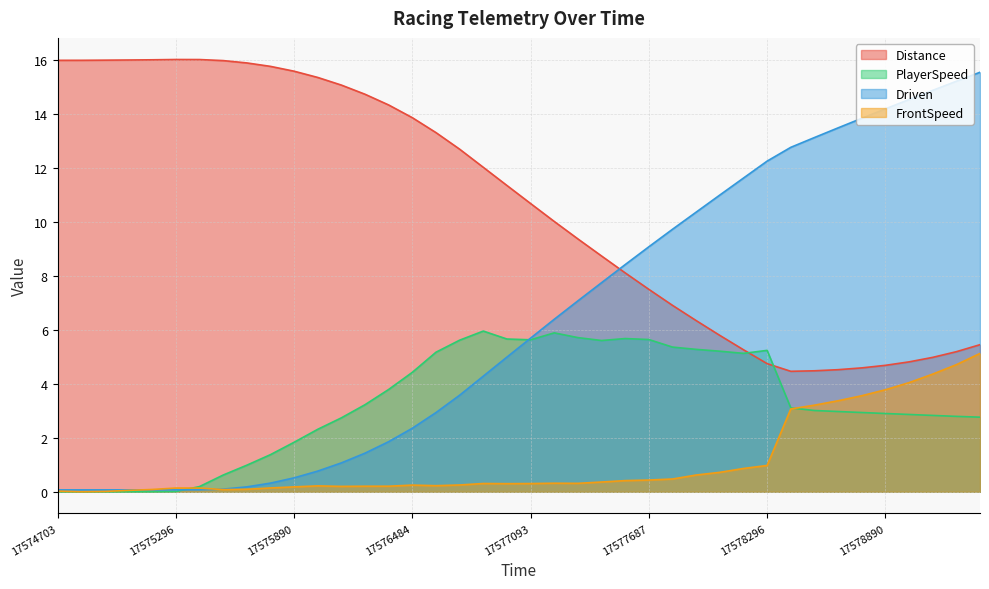

Reading right to left, what are all the values shown in this chart?

Distance: 5.5	5.2	5.0	4.8	4.7	4.6	4.5	4.5	4.5	4.8	5.3	5.8	6.3	6.9	7.5	8.1	8.7	9.4	10.0	10.7	11.4	12.0	12.7	13.3	13.9	14.3	14.7	15.1	15.4	15.6	15.8	15.9	16.0	16.0	16.0	16.0	16.0	16.0	16.0	16.0
PlayerSpeed: 2.8	2.8	2.8	2.9	2.9	2.9	3.0	3.0	3.1	5.2	5.1	5.2	5.3	5.4	5.6	5.7	5.6	5.7	5.9	5.6	5.7	6.0	5.6	5.2	4.4	3.8	3.2	2.7	2.3	1.8	1.4	1.0	0.6	0.2	0.0	0.0	0.0	0.0	0.0	0.0
Driven: 15.6	15.2	14.9	14.5	14.2	13.8	13.5	13.1	12.8	12.3	11.6	11.0	10.4	9.7	9.1	8.4	7.8	7.1	6.4	5.7	5.0	4.3	3.6	2.9	2.4	1.9	1.4	1.1	0.8	0.5	0.3	0.2	0.1	0.1	0.1	0.1	0.1	0.1	0.1	0.1
FrontSpeed: 5.1	4.7	4.4	4.0	3.8	3.6	3.4	3.2	3.1	1.0	0.9	0.7	0.6	0.5	0.4	0.4	0.4	0.3	0.3	0.3	0.3	0.3	0.3	0.2	0.2	0.2	0.2	0.2	0.2	0.2	0.1	0.1	0.1	0.1	0.1	0.1	0.1	0.0	0.0	0.0